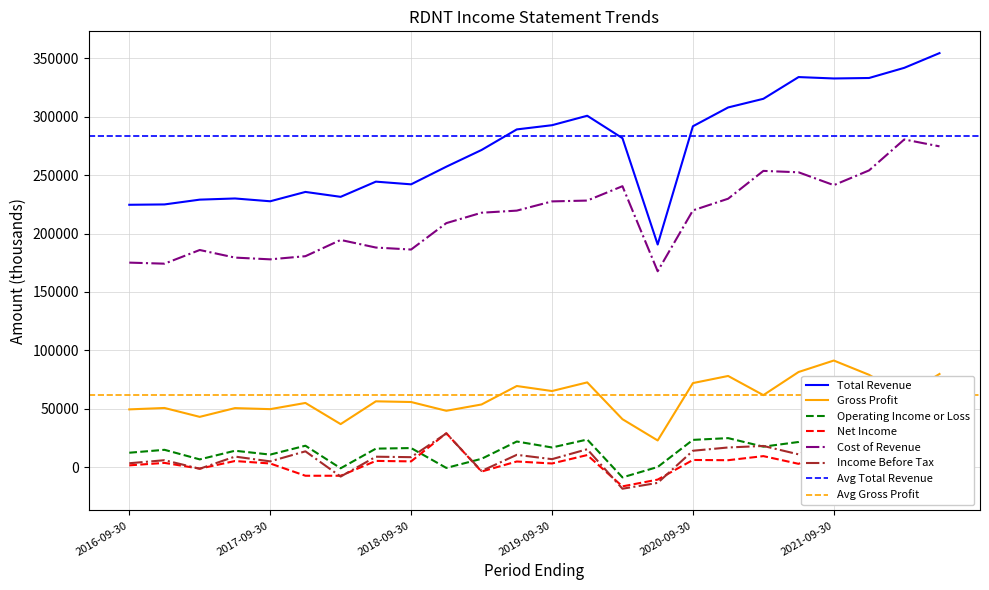

What is the difference between the second highest and second lowest values in the Operating Income or Loss series?

26600